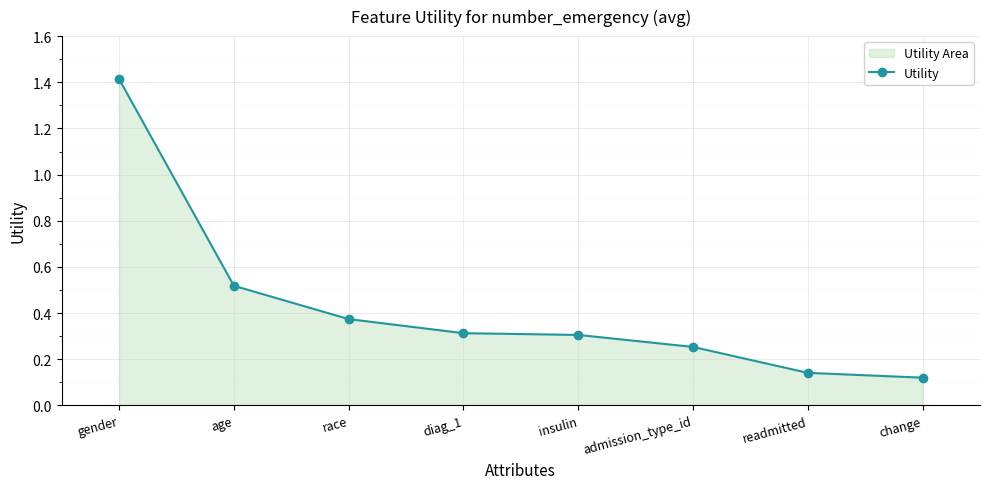

Which label corresponds to the smallest value in the chart?

change